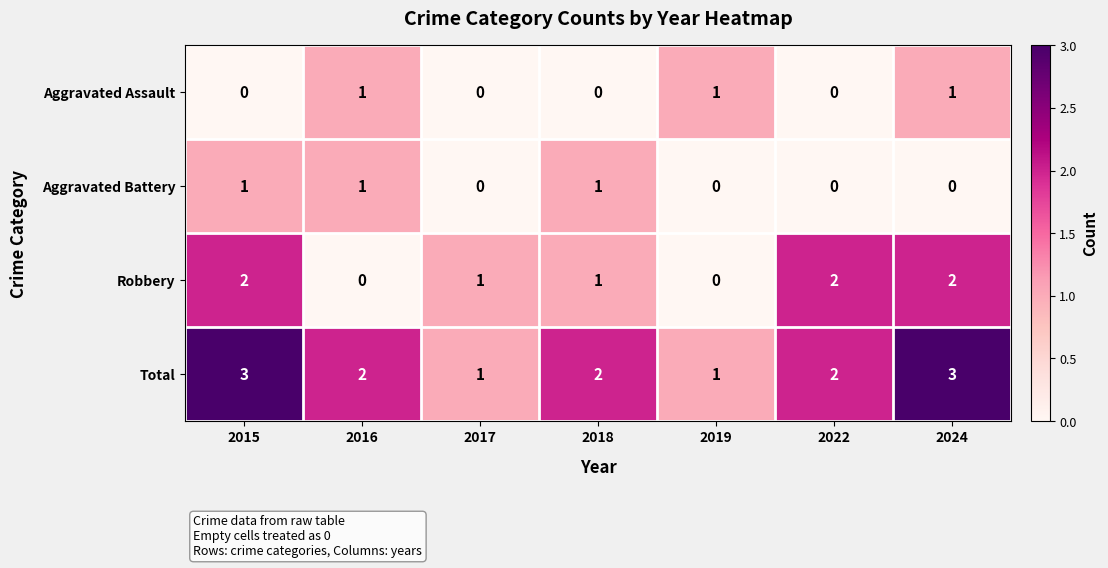

What is the sum of all Robbery values?

8